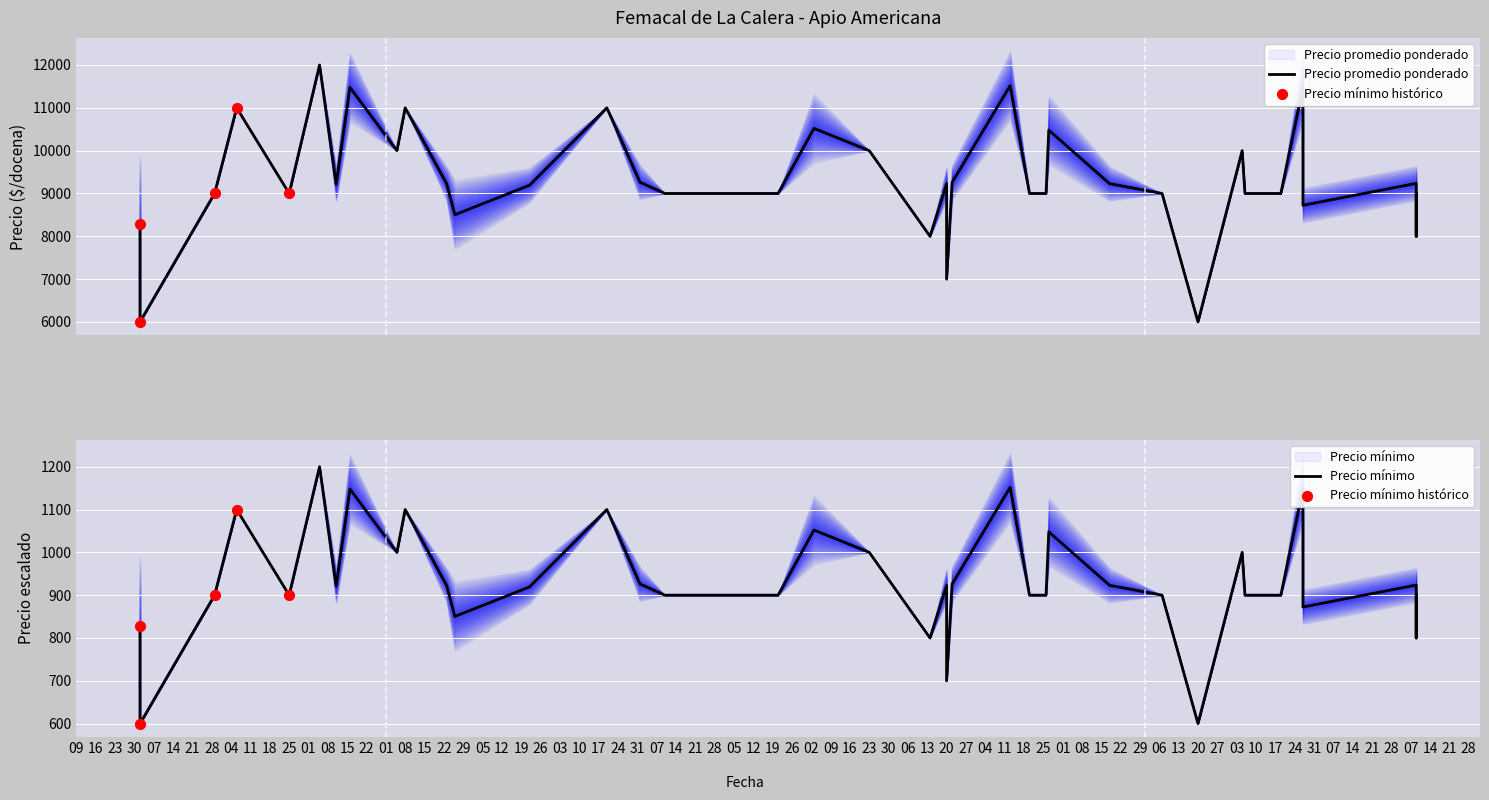

What is the total value across all series at 2020-12-02?

9108.0